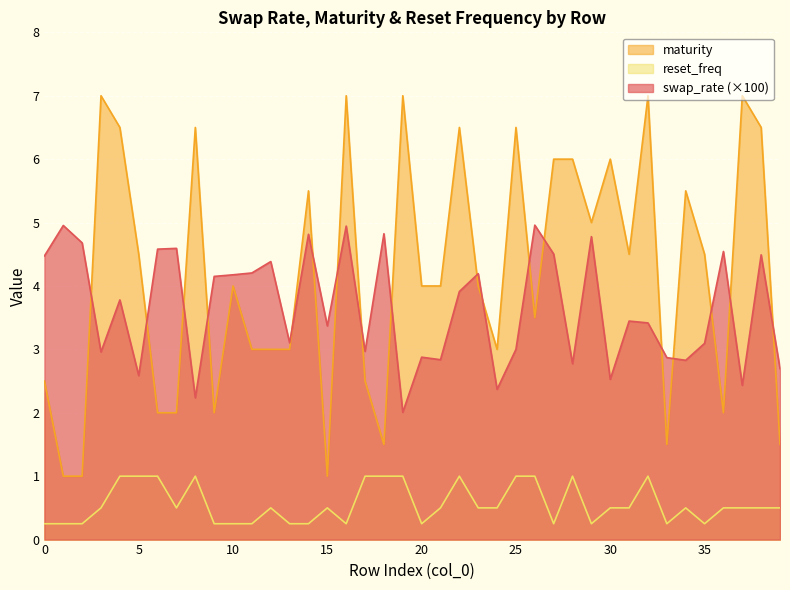

How many data points does each series have?

40